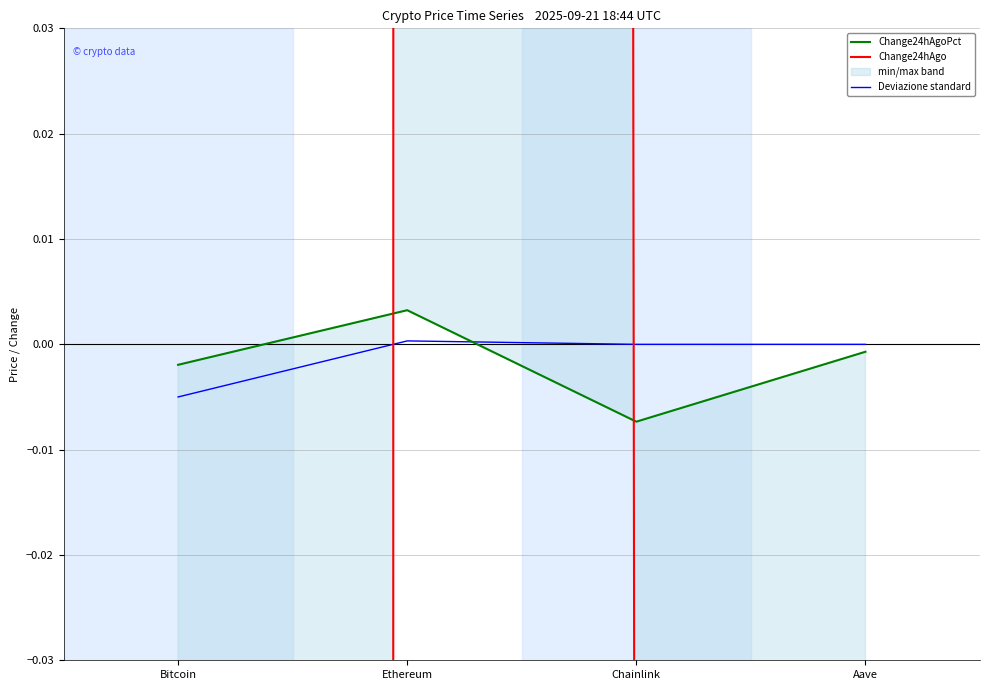

Is it true that Deviazione standard equals -0.0 at Chainlink?

False